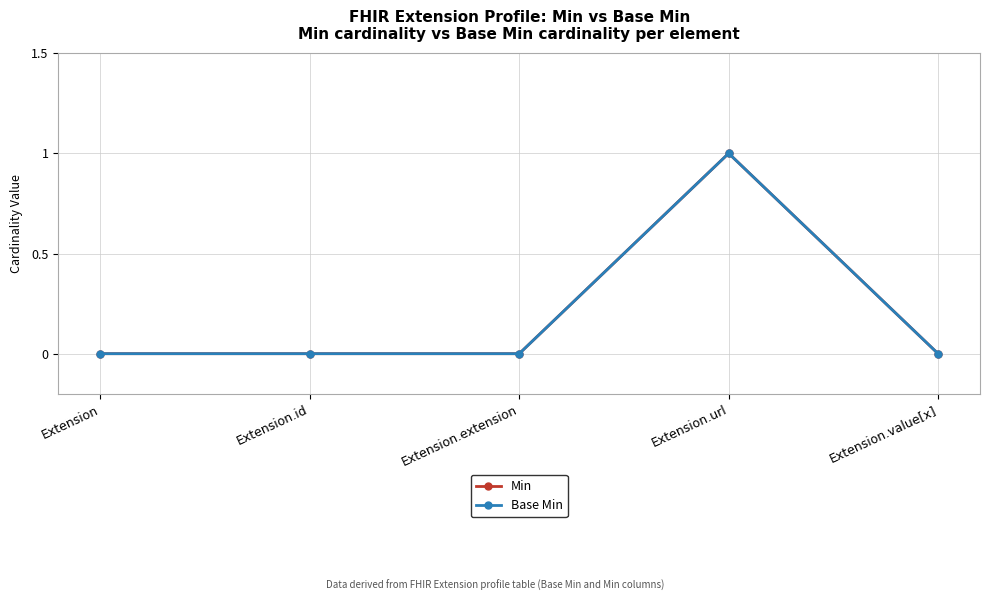

Does the chart have visible grid lines?

Yes